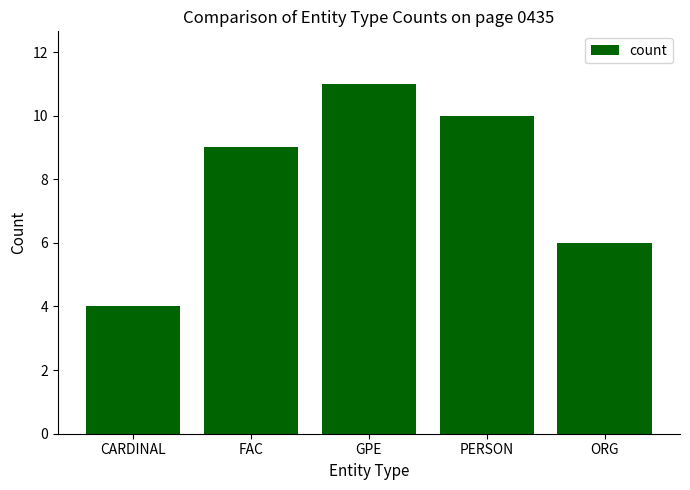

What is the difference between the second highest and second lowest values?

4